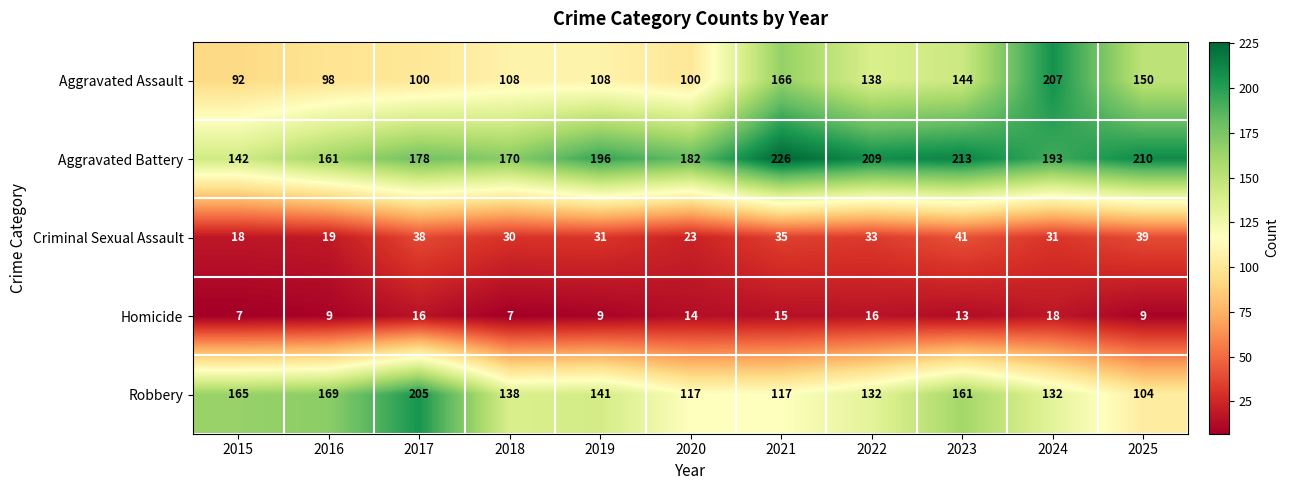

What is the sum of all Aggravated Battery values?

2080